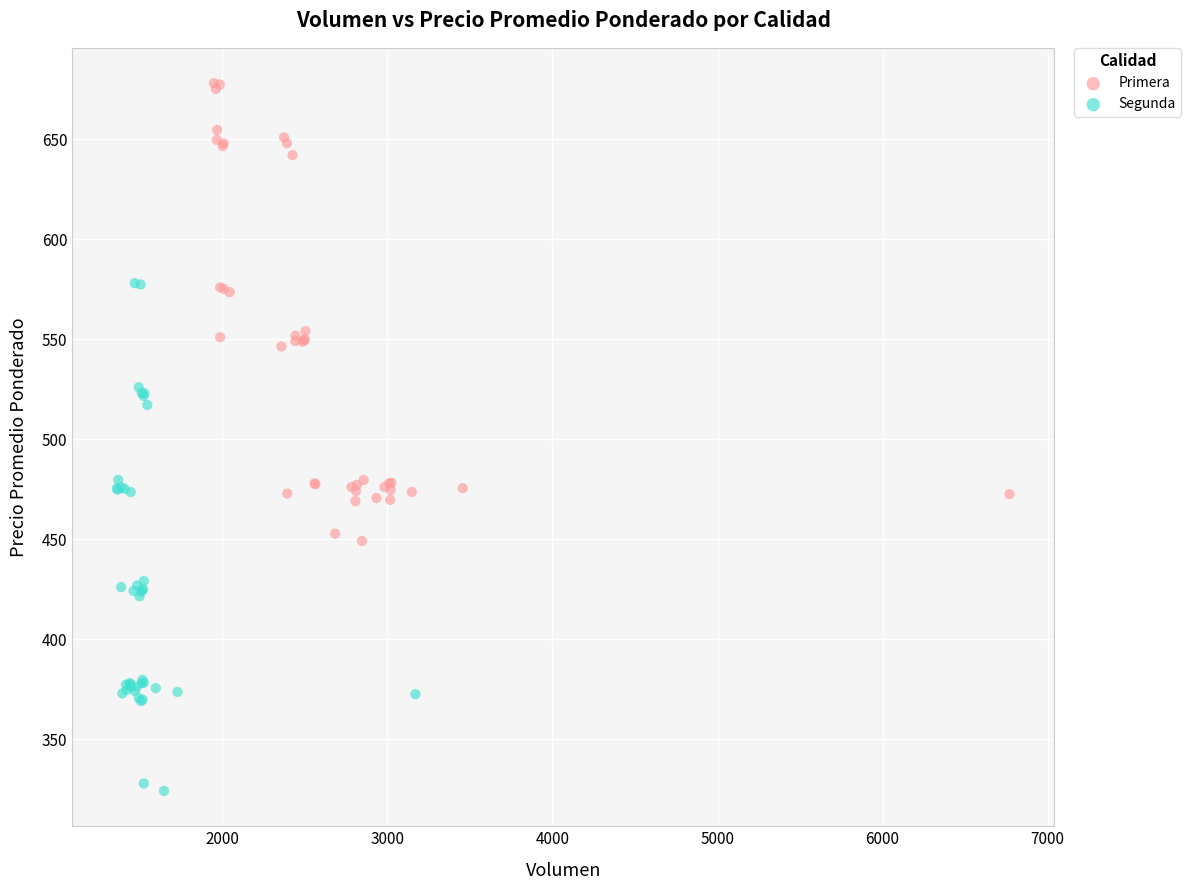

Which series reaches the maximum Y coordinate?

Primera